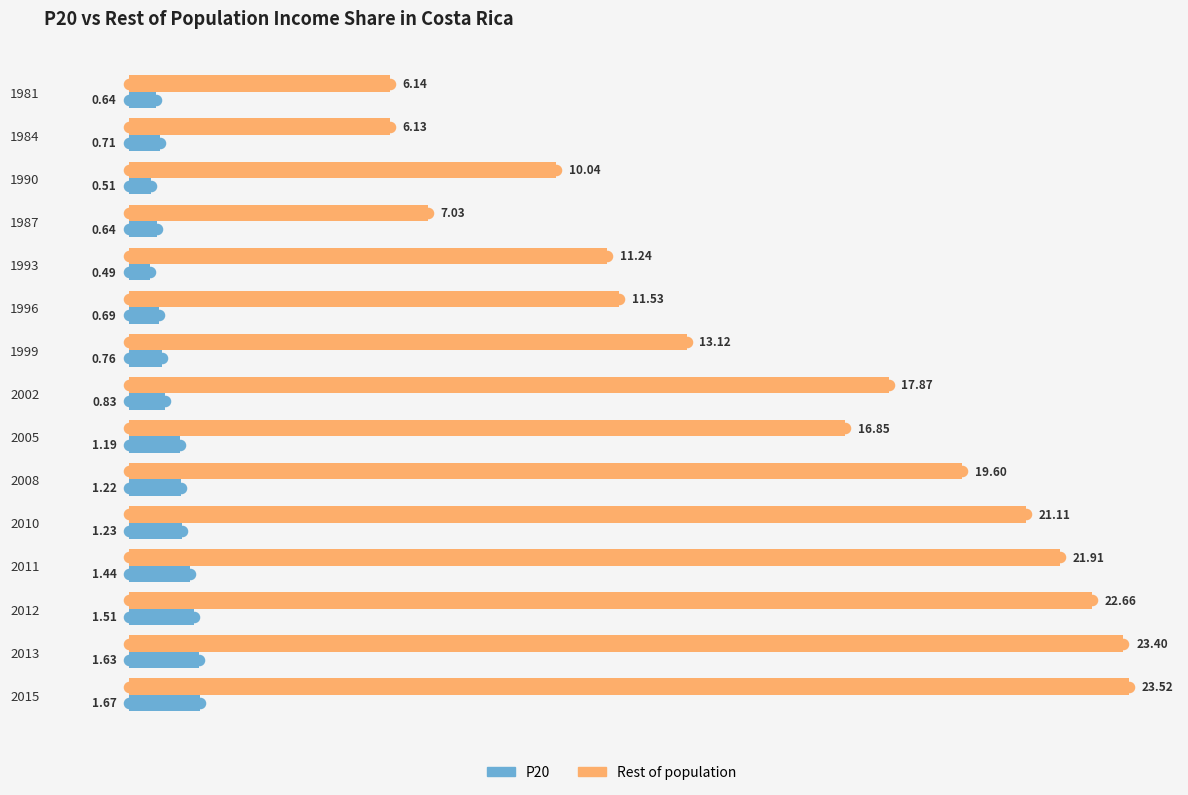

At which label does P20 reach its peak?

2015